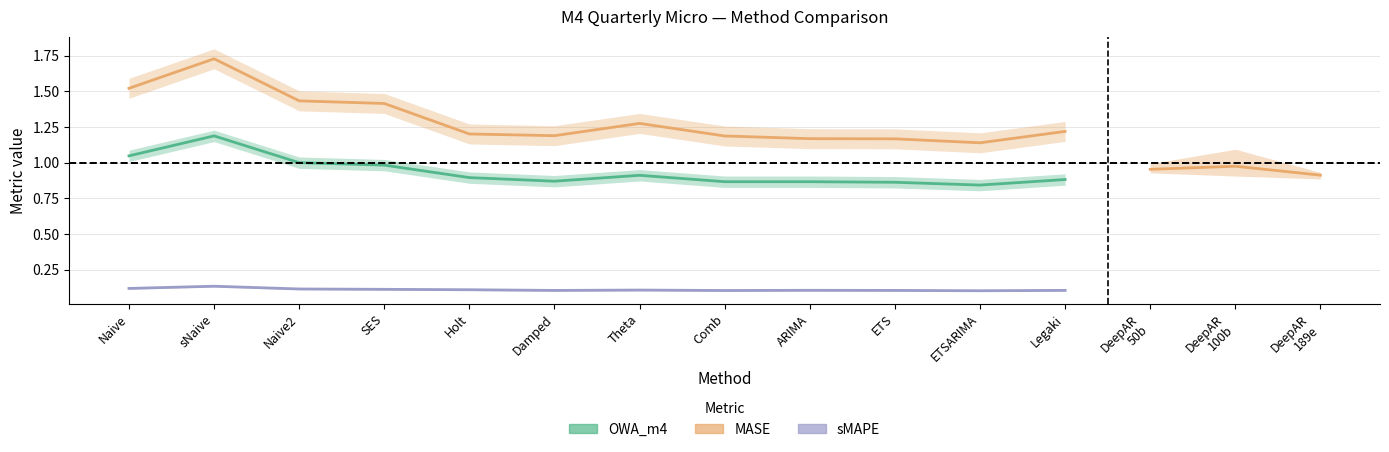

True or false: MASE and OWA_m4 intersect in this chart.

False